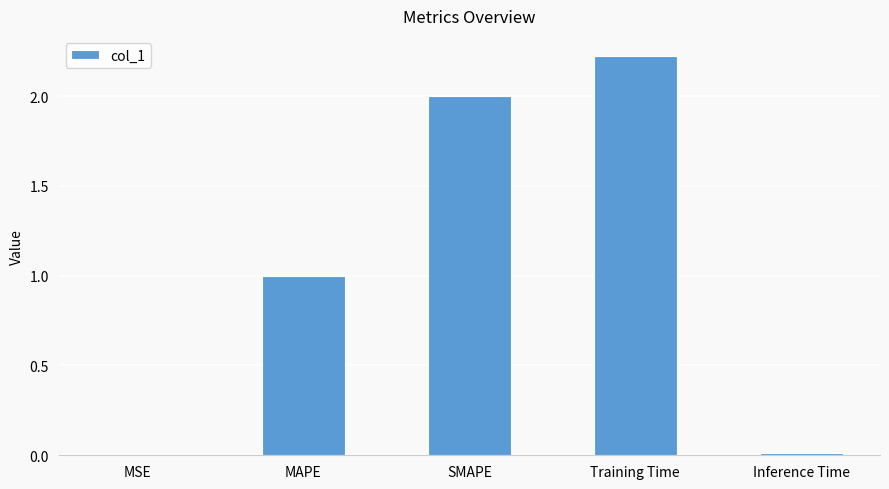

What is the sum of all values?

5.2